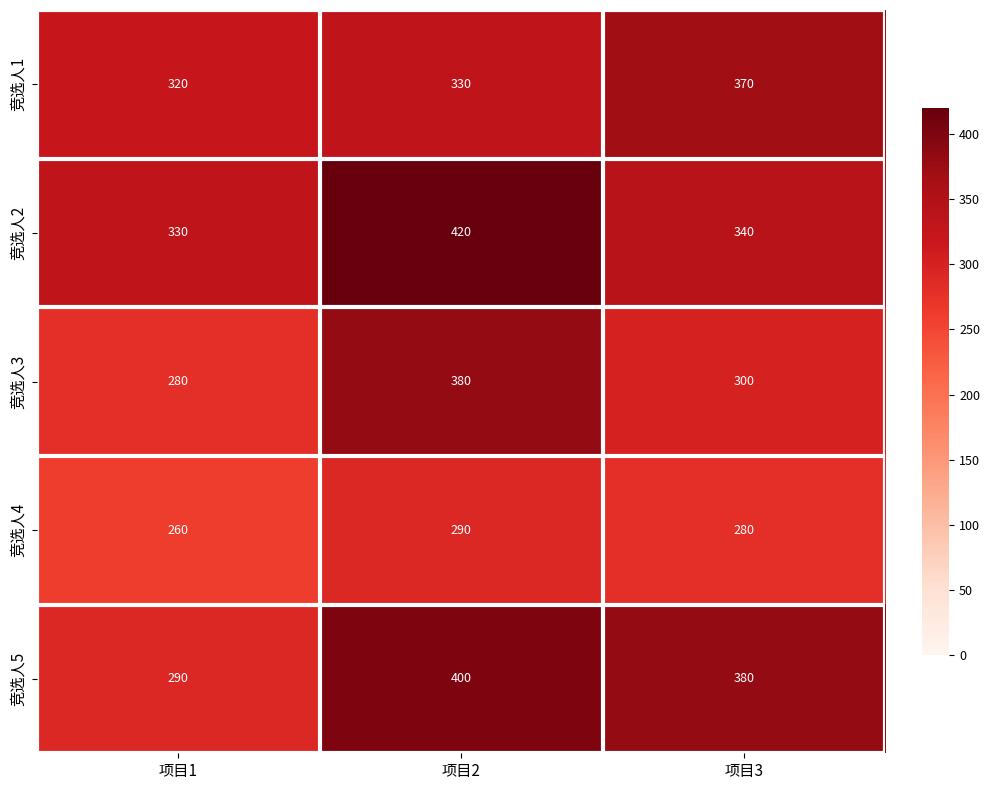

Count the 竞选人1 values in the range 320 to 370.

3